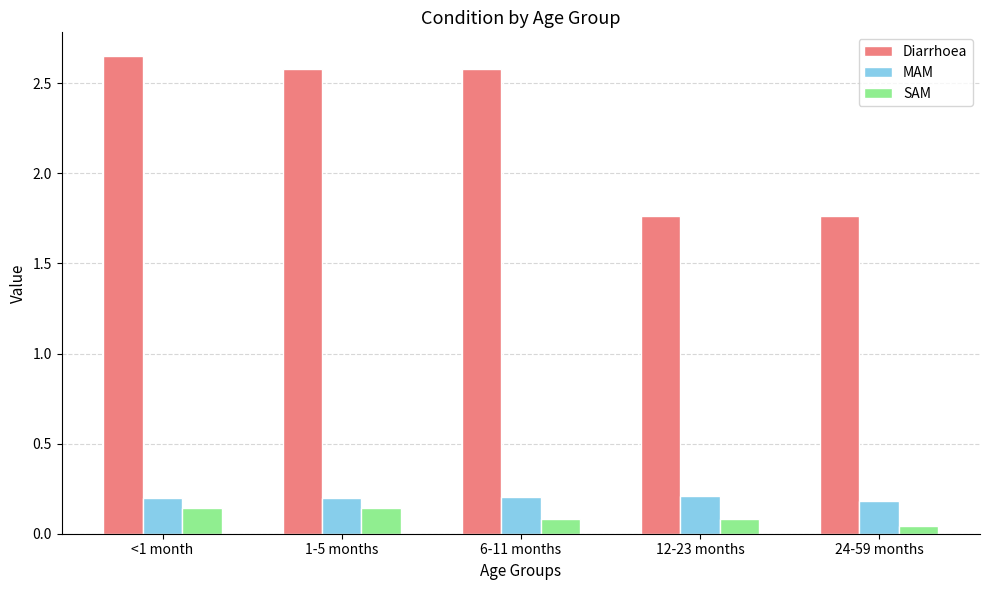

Is it true that Diarrhoea equals 2.6 at <1 month?

True